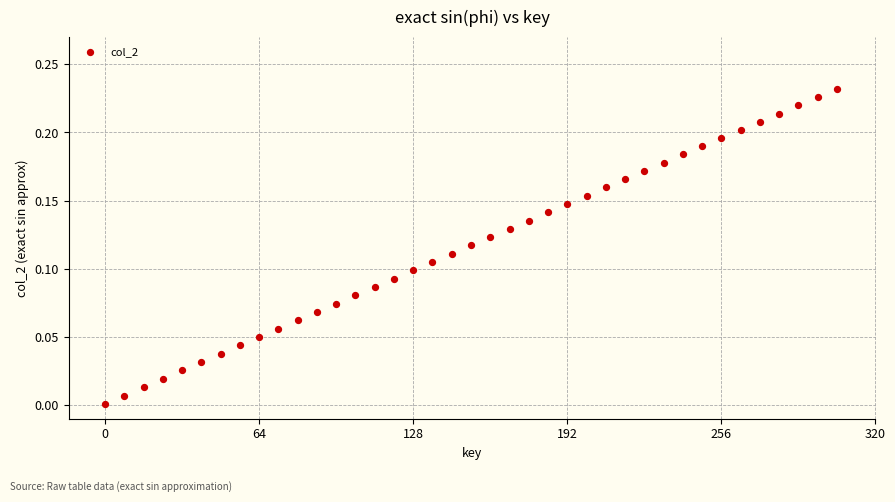

What is the range of X values (max minus min)?

304.0